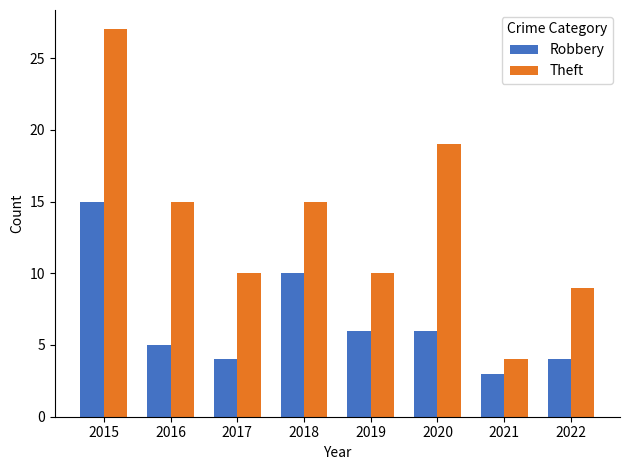

Is it true that Theft equals 7 at 2018?

False